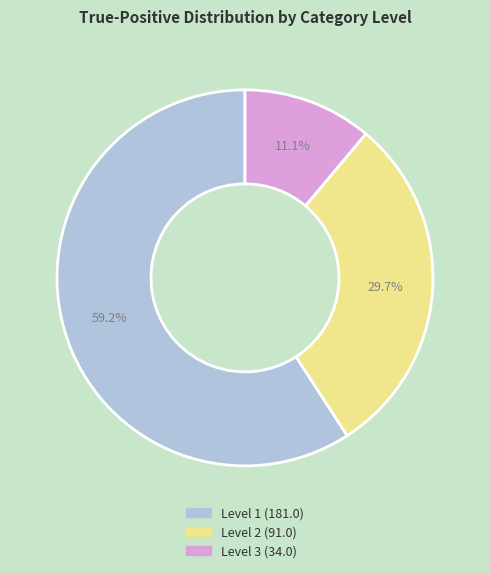

Is there a majority slice in this chart?

Yes